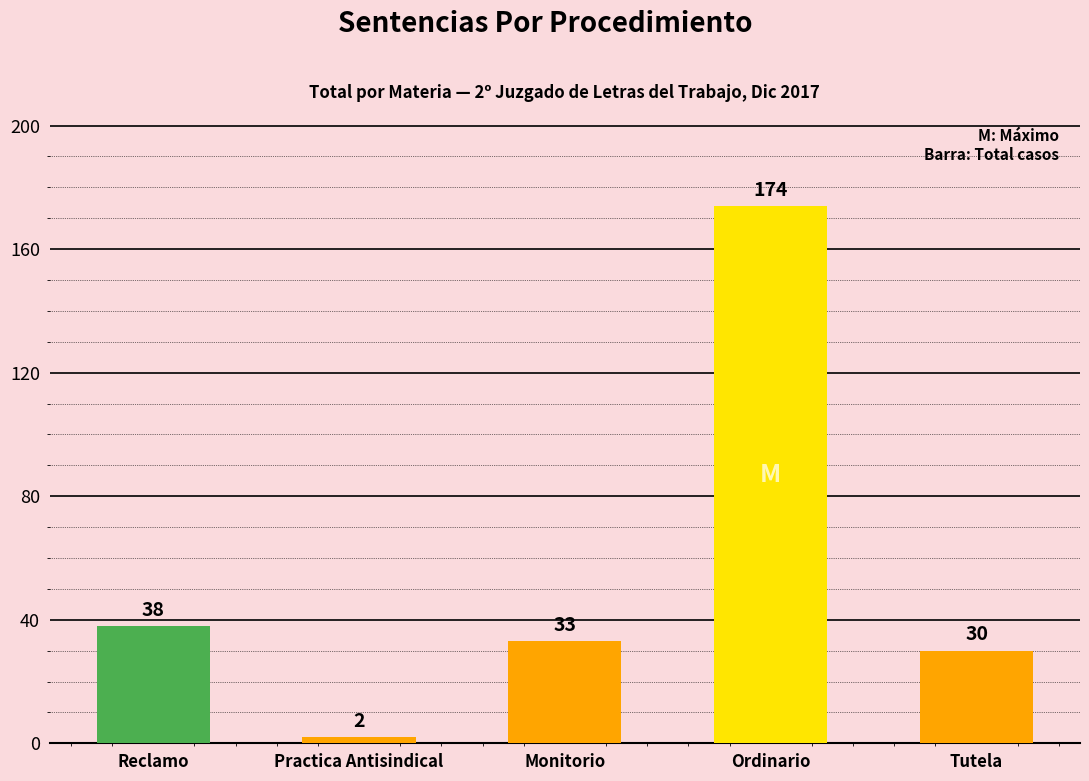

What is the label of the 3rd bar from the left?

Monitorio